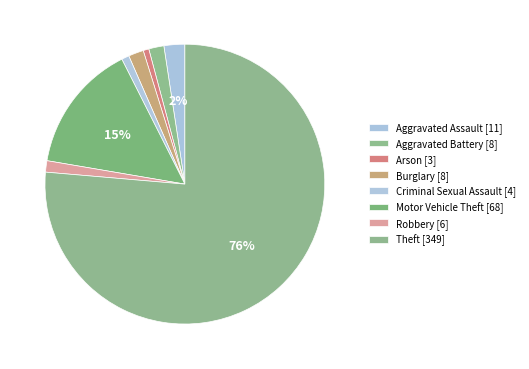

Rank the categories by value from highest to lowest.

Theft, Motor Vehicle Theft, Aggravated Assault, Aggravated Battery, Burglary, Robbery, Criminal Sexual Assault, Arson